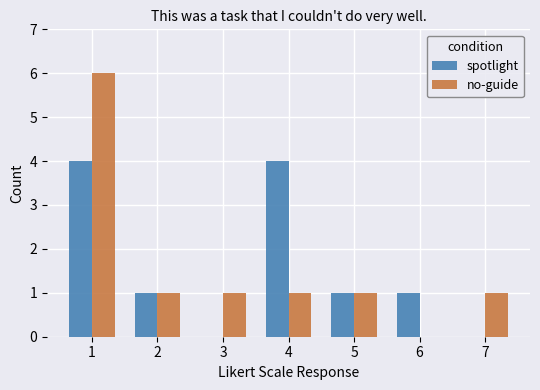

Is the value of spotlight at 7 greater than the value of no-guide at 7?

No